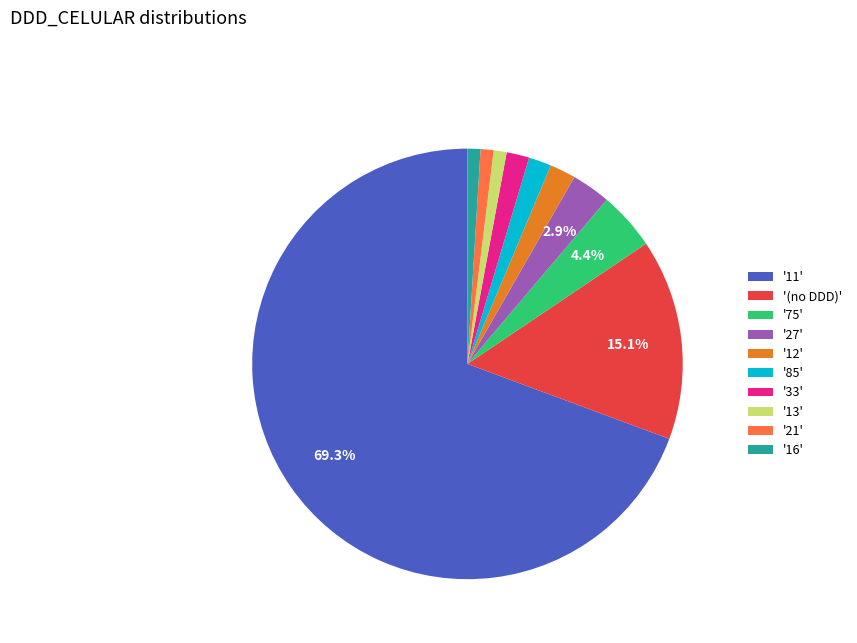

Does any single category account for the majority?

Yes